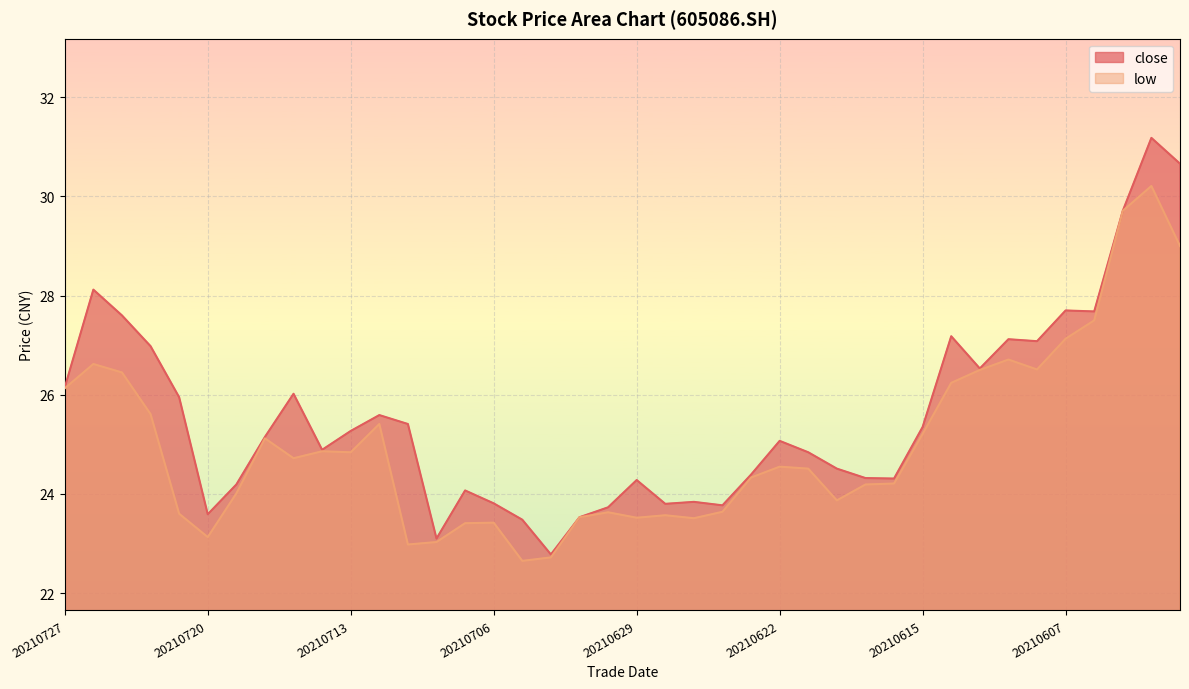

What is the spread (max minus min) of values at 20210625?

0.3